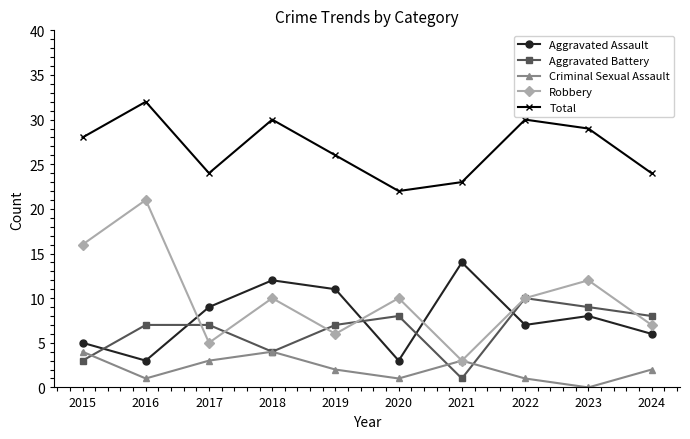

Is it true that Aggravated Battery equals 5 at 2015?

False